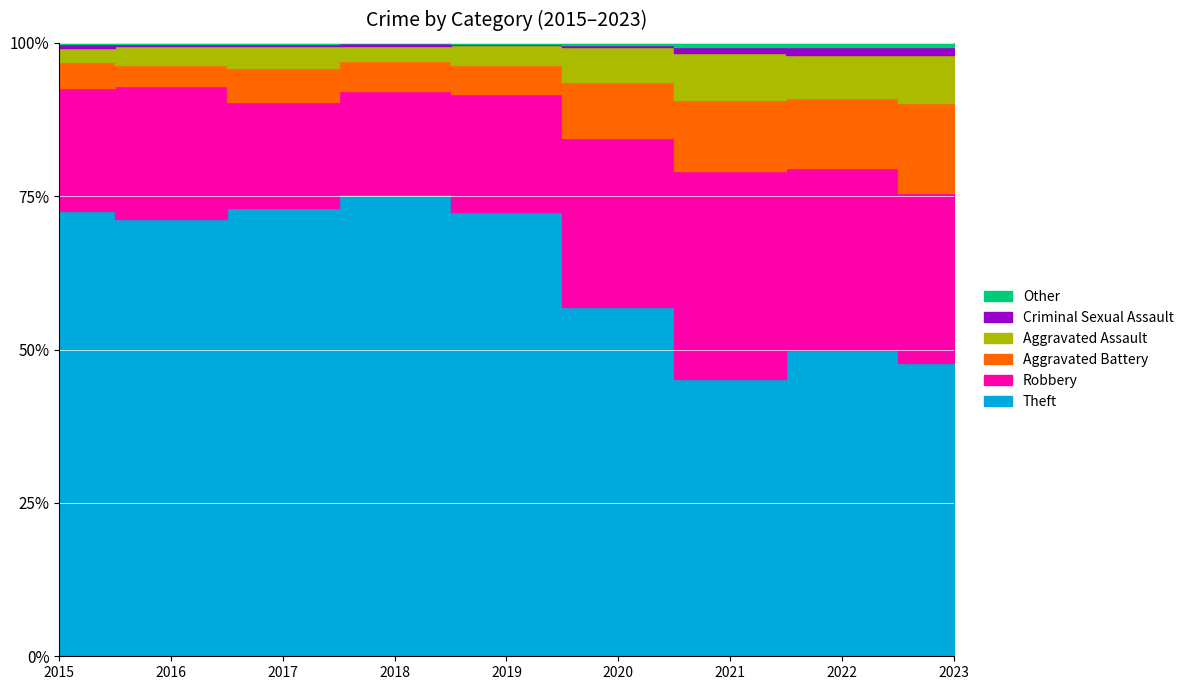

How many interior local valleys does the Criminal Sexual Assault series have?

1